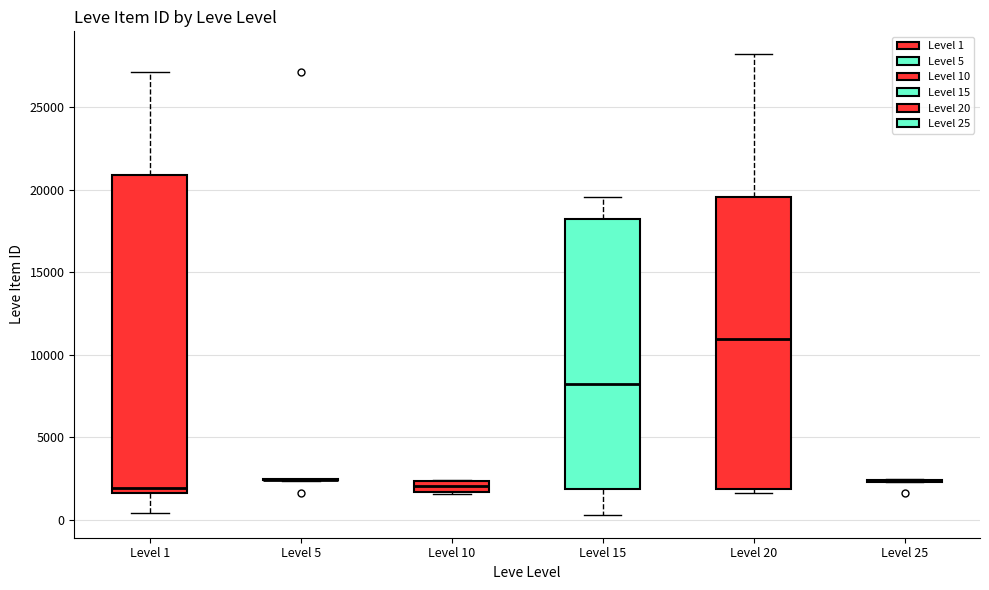

Where is the lower edge of the box for Level 10 on the y-axis? The values are not printed on the chart, so give them approximately, as read against the axis.

1500